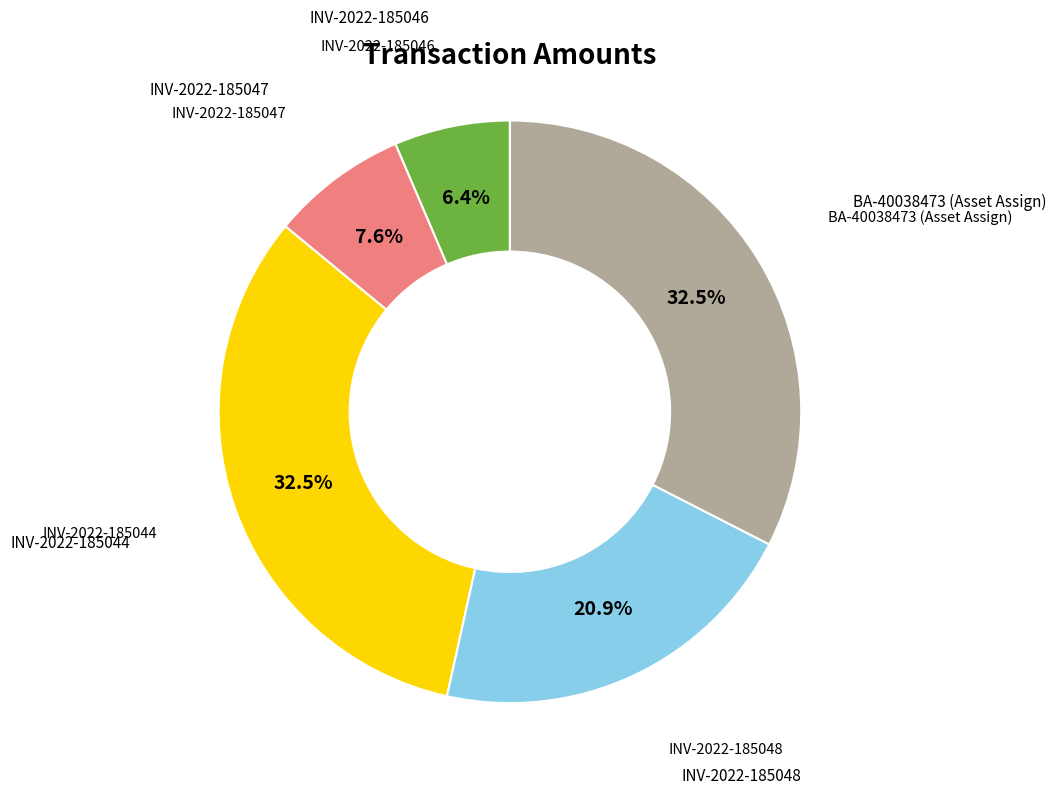

What portion of the pie excludes INV-2022-185044?

67.5%